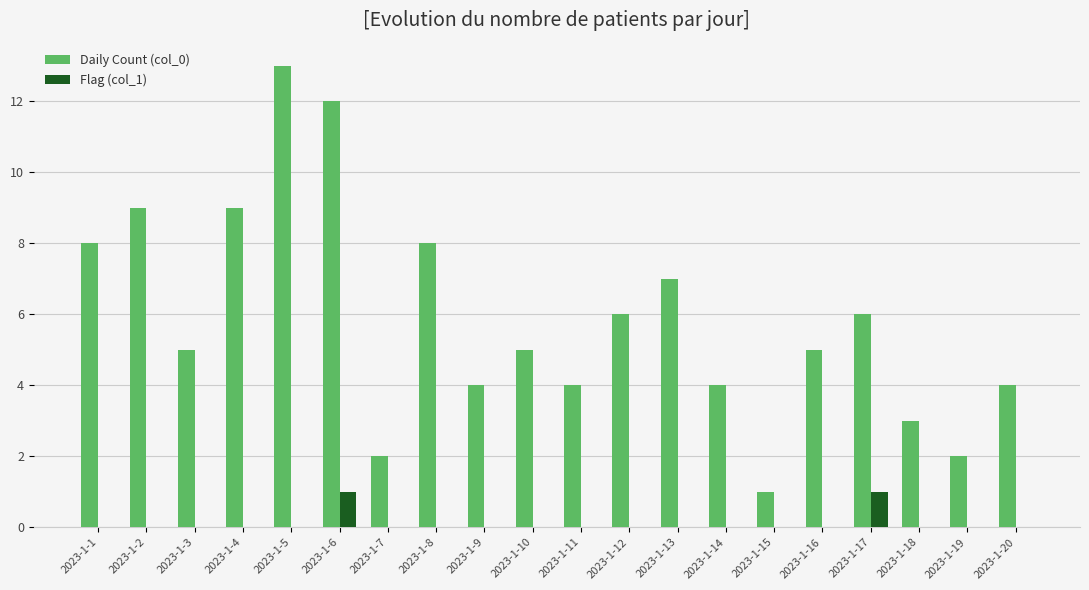

Which series has the largest range (max minus min)?

Daily Count (col_0)